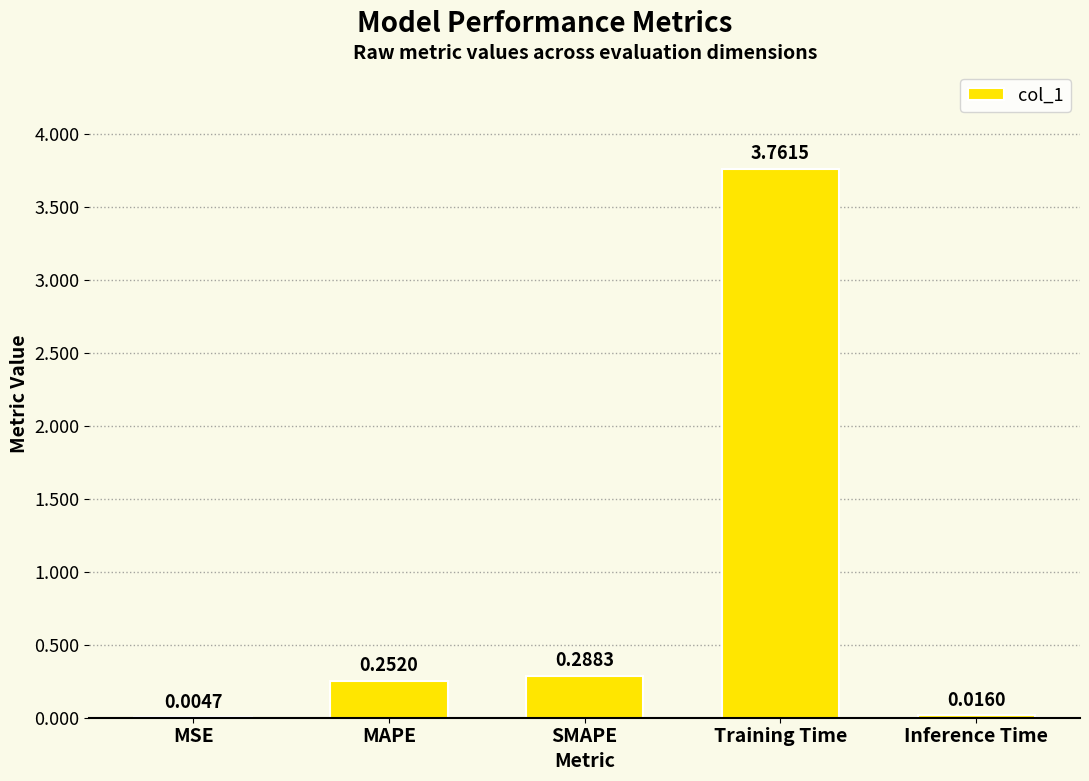

What is the sum of all values?

4.3